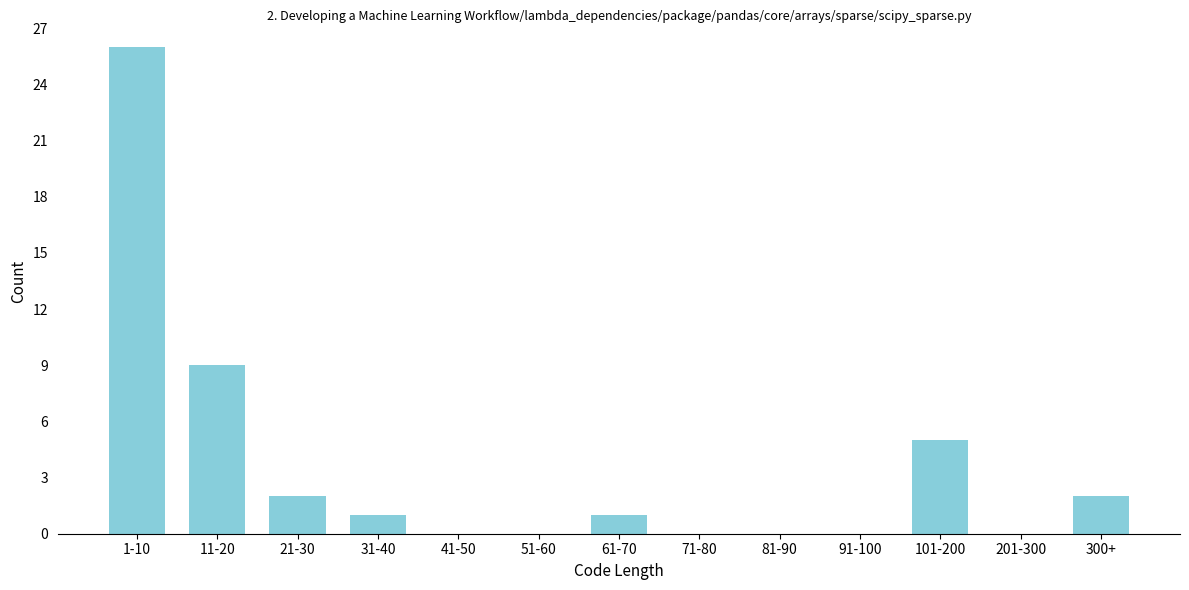

Reading left to right, transcribe all the data shown in this chart.

1-10=26	11-20=9	21-30=2	31-40=1	41-50=0	51-60=0	61-70=1	71-80=0	81-90=0	91-100=0	101-200=5	201-300=0	300+=2